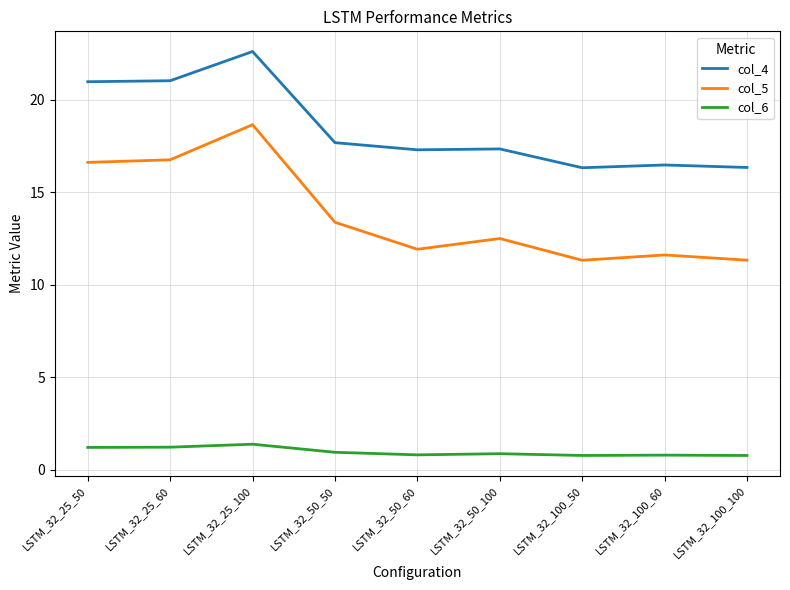

What is the total value across all series at LSTM_32_25_60?

39.0